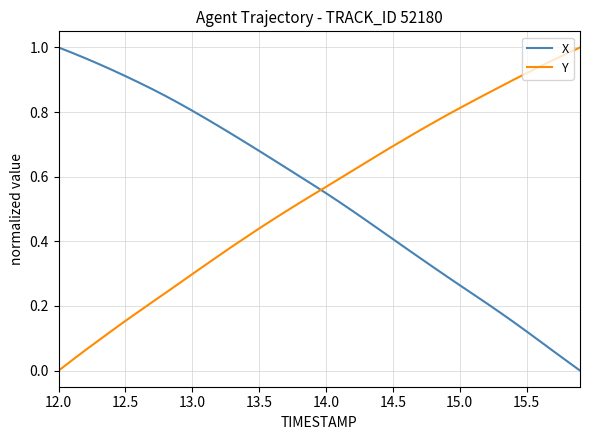

True or false: Y and X cross at least once.

True